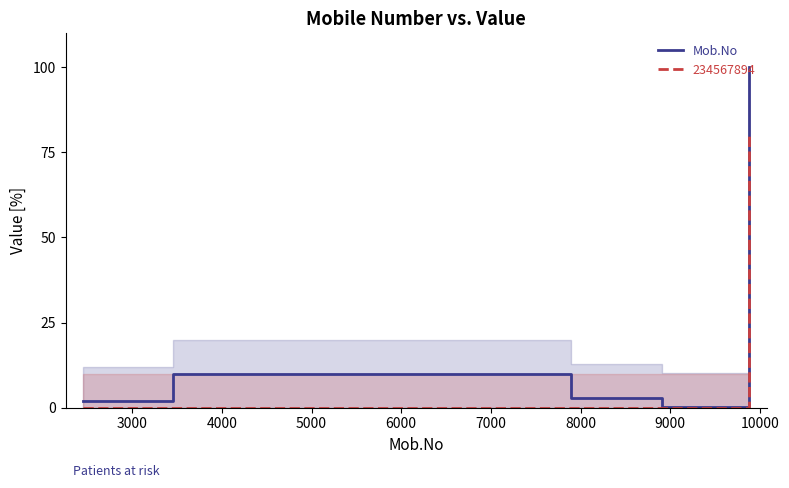

What is the value of the 5th point from the left?

100.0